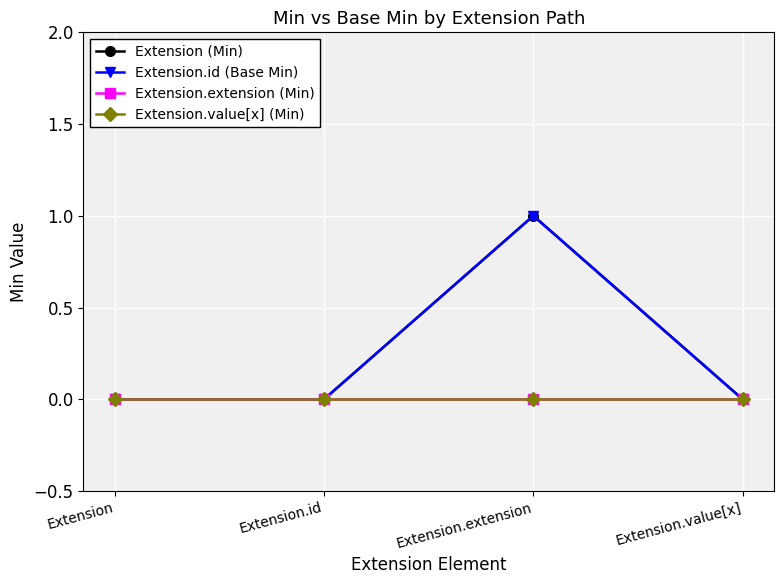

Does the chart have visible grid lines?

Yes